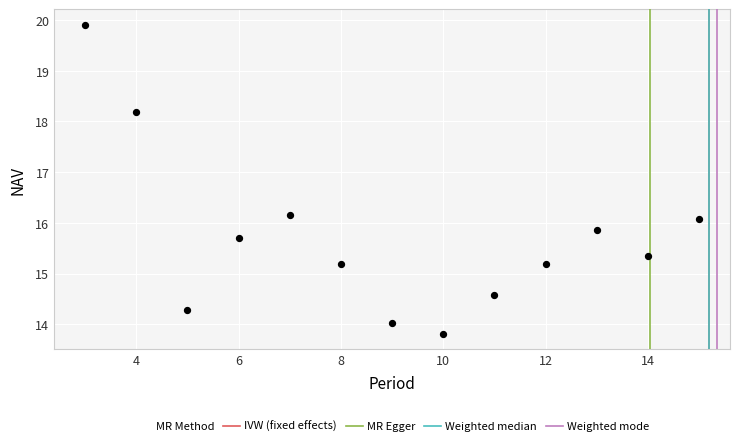

What is the range of X values (max minus min)?

12.0